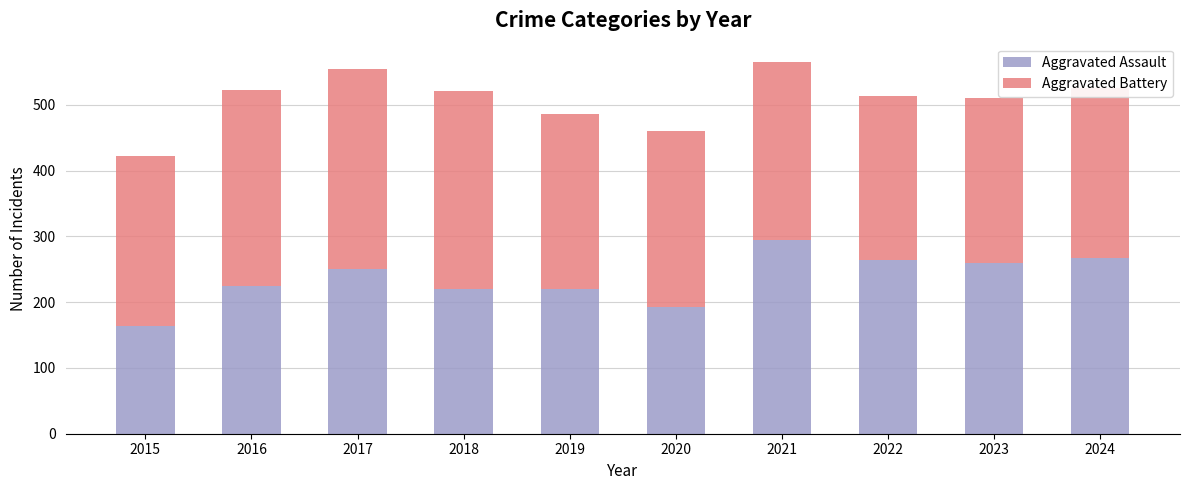

What is the difference between the Aggravated Assault values at 2015 and 2018?

56